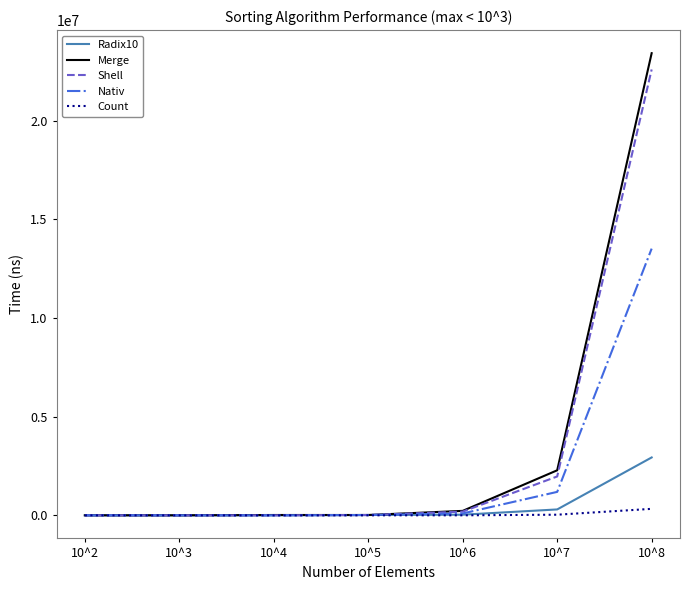

True or false: Nativ has a value of 0 at 10^4.

True